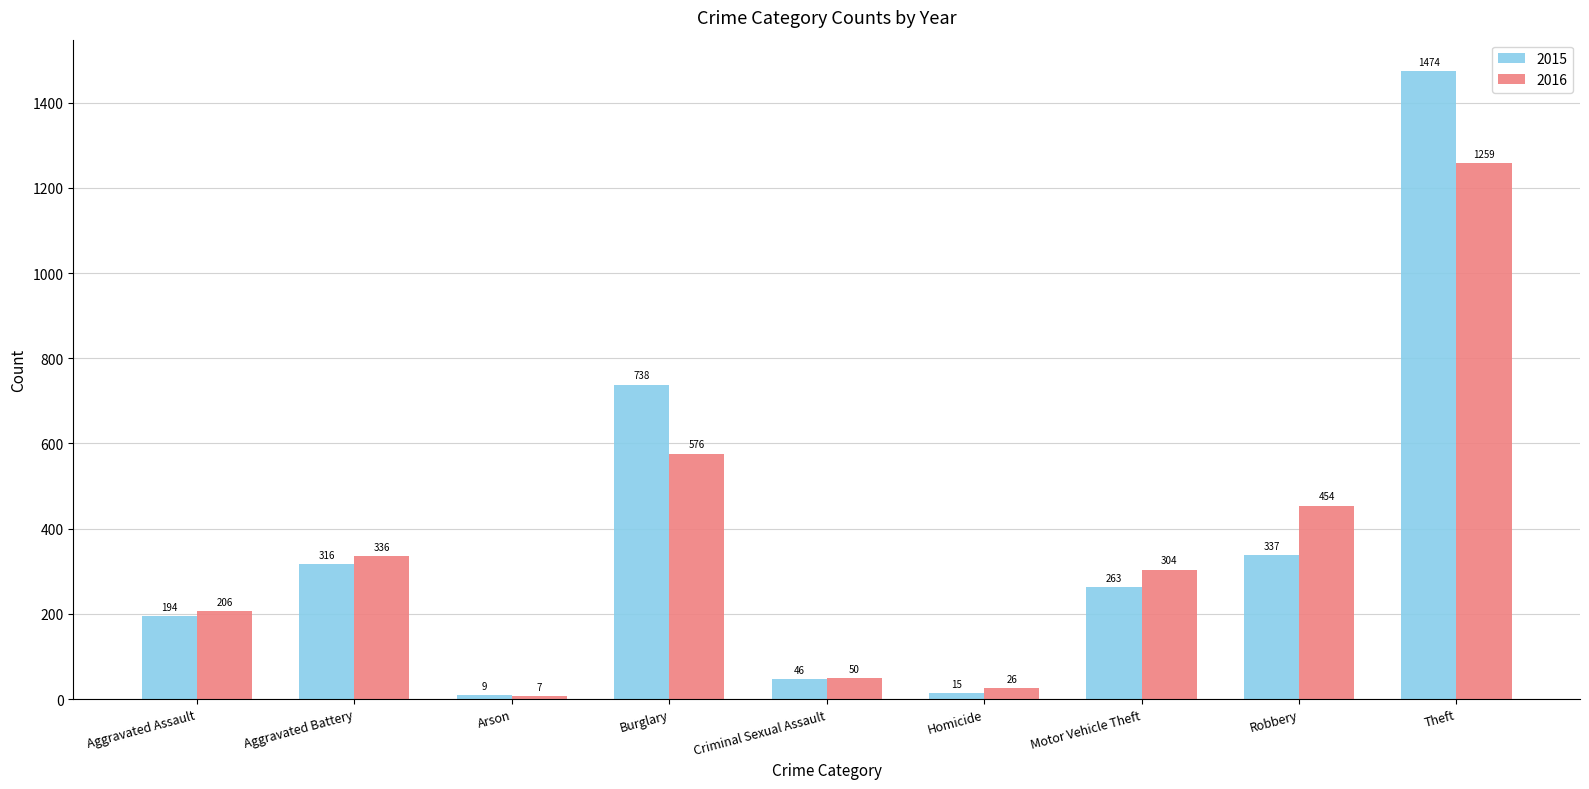

What is the spread (max minus min) of values at Motor Vehicle Theft?

41